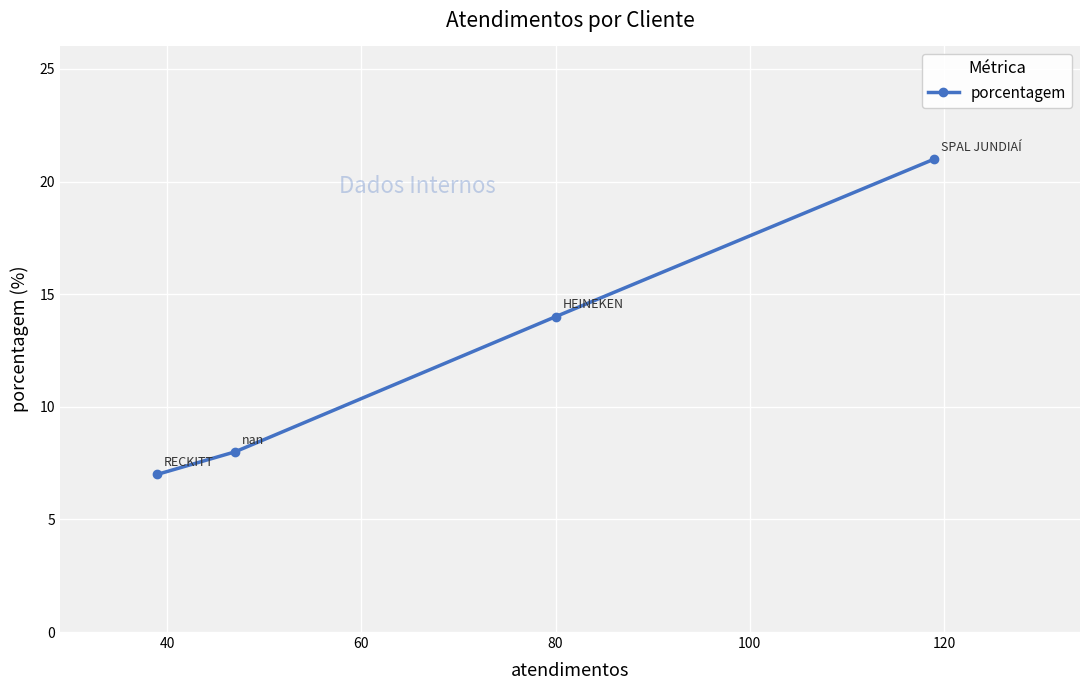

Count the number of data series in this chart.

1